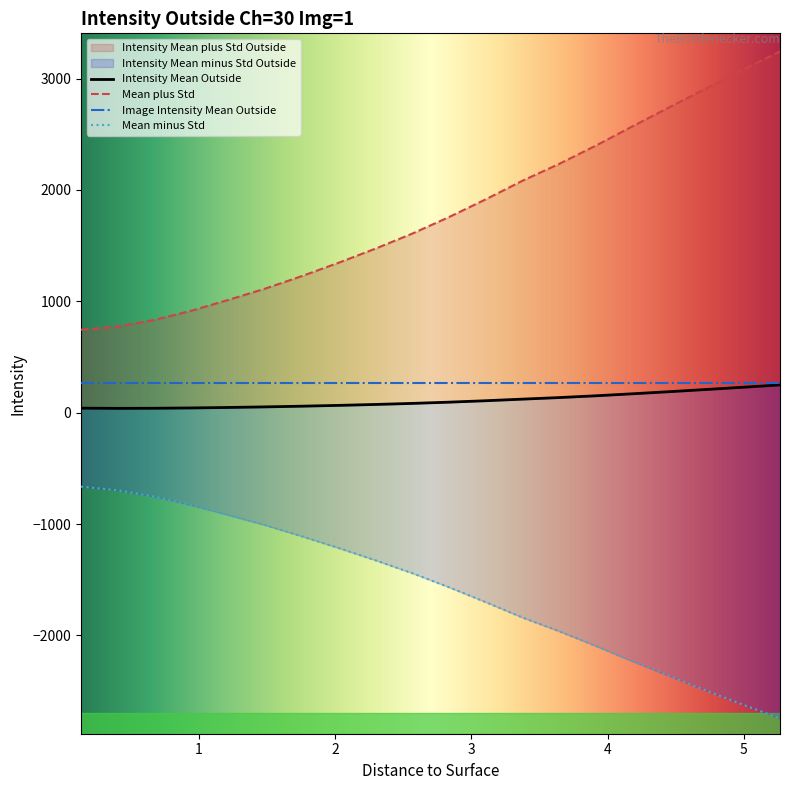

What is the lowest value of the Intensity Mean plus Std Outside series?

745.1